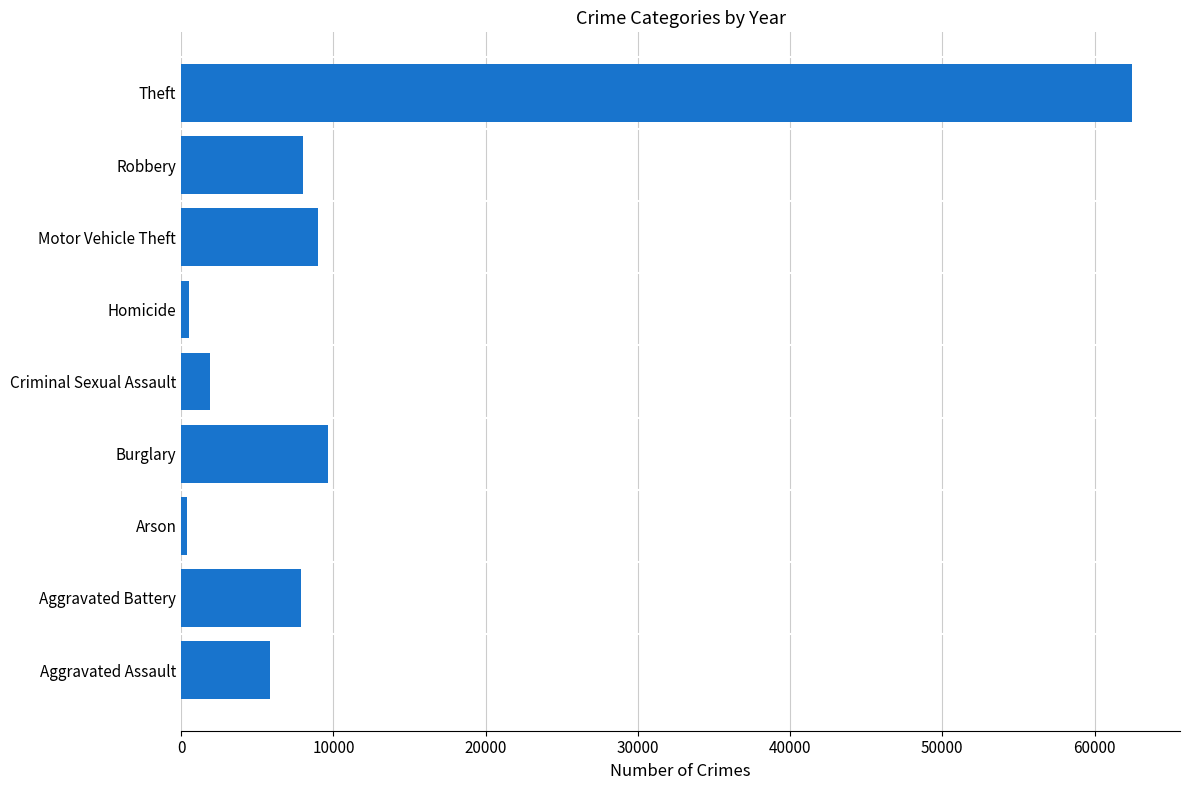

Which category has the highest value across all series?

Theft